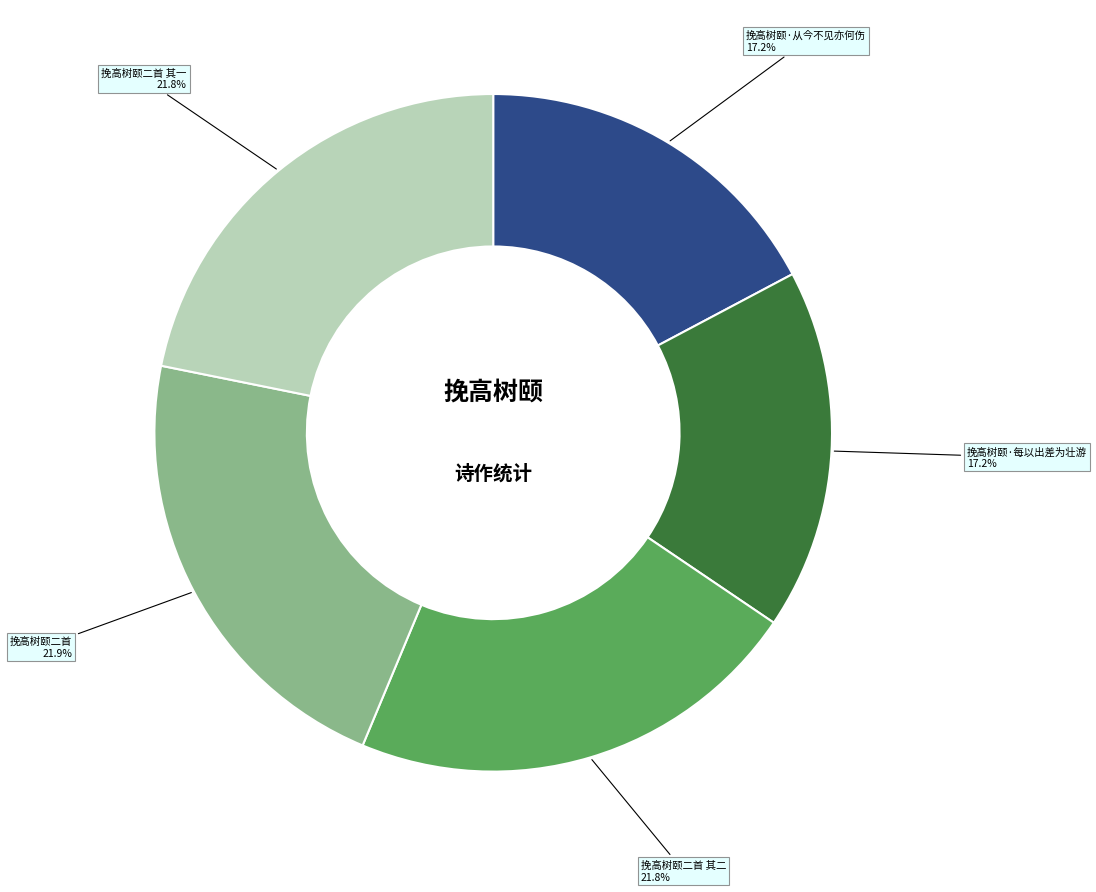

Is 挽高树颐二首 the majority of the pie?

No